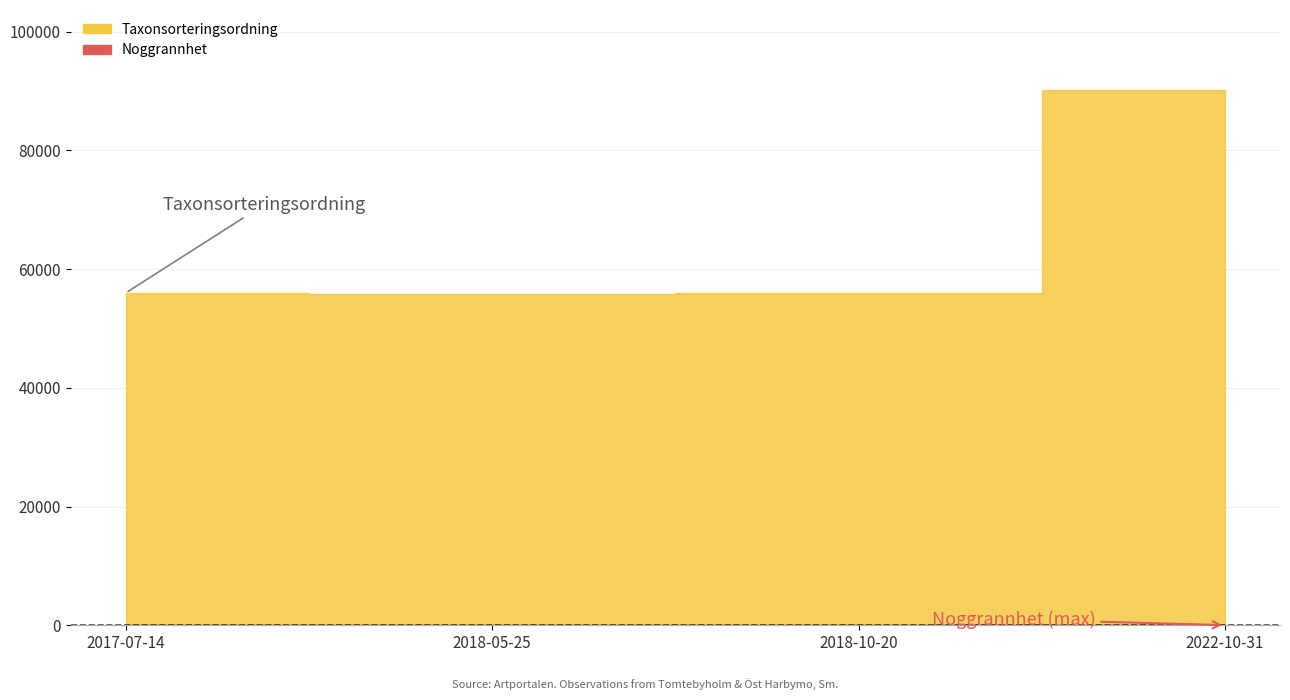

Reading left to right, extract all data points from this chart.

Taxonsorteringsordning: 55981	55803	55978	90138
Noggrannhet: 125	125	125	25